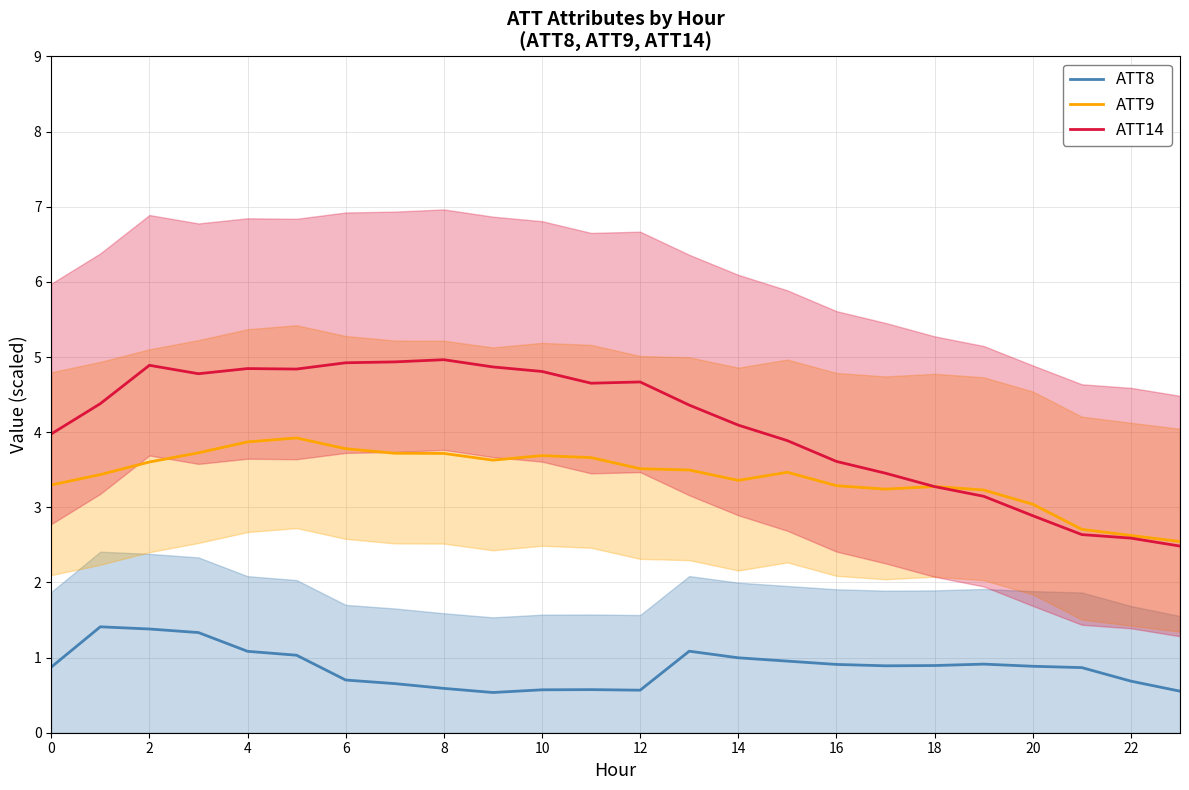

True or false: ATT14 has a value of 2.6 at 22.

True